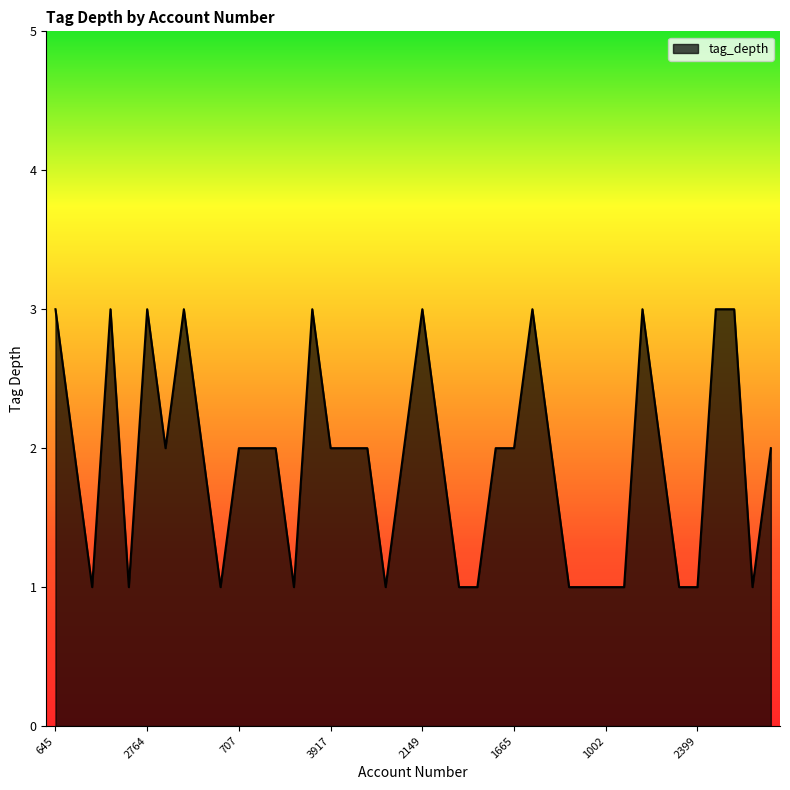

What is the maximum value shown in the chart?

3